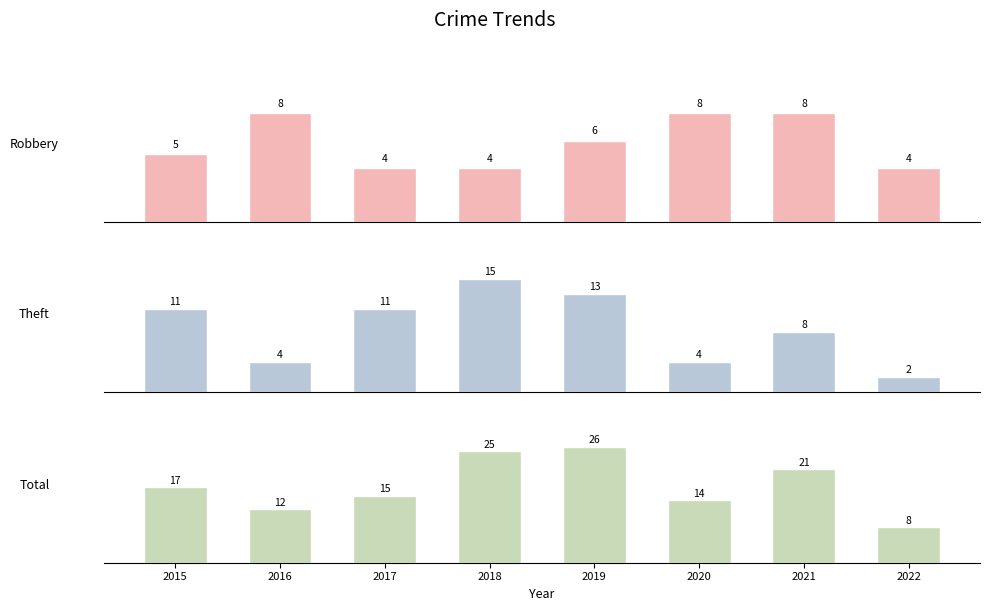

List the labels in order of Theft value, largest first.

2018, 2019, 2015, 2017, 2021, 2016, 2020, 2022